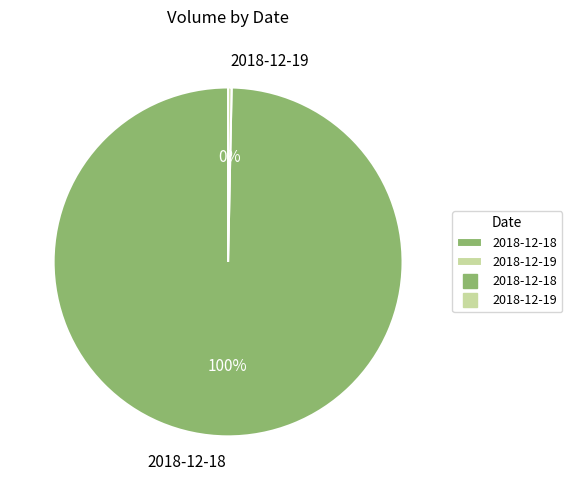

How many segments does this pie chart have?

2